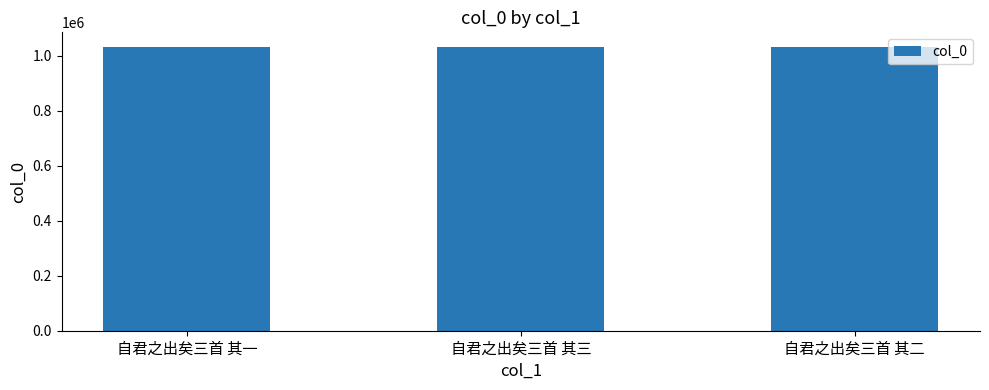

How many data points does each series have?

3